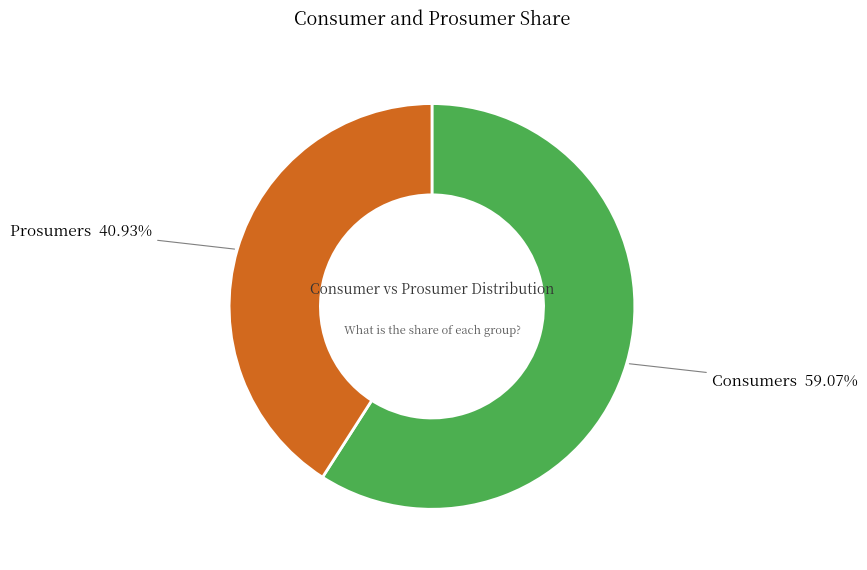

How much of the chart is everything except Prosumers?

59.1%